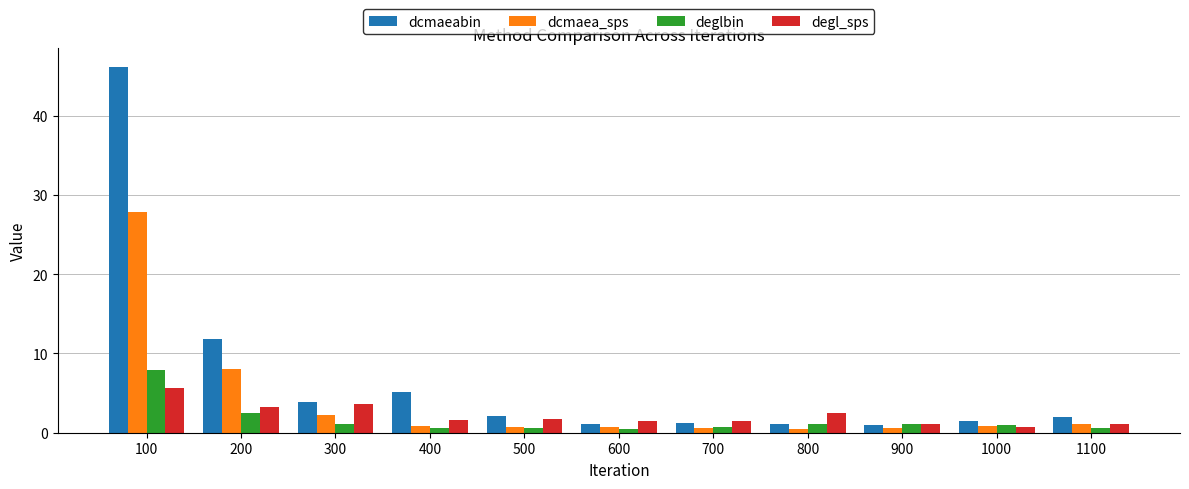

At which category is the sum across all series the highest?

100